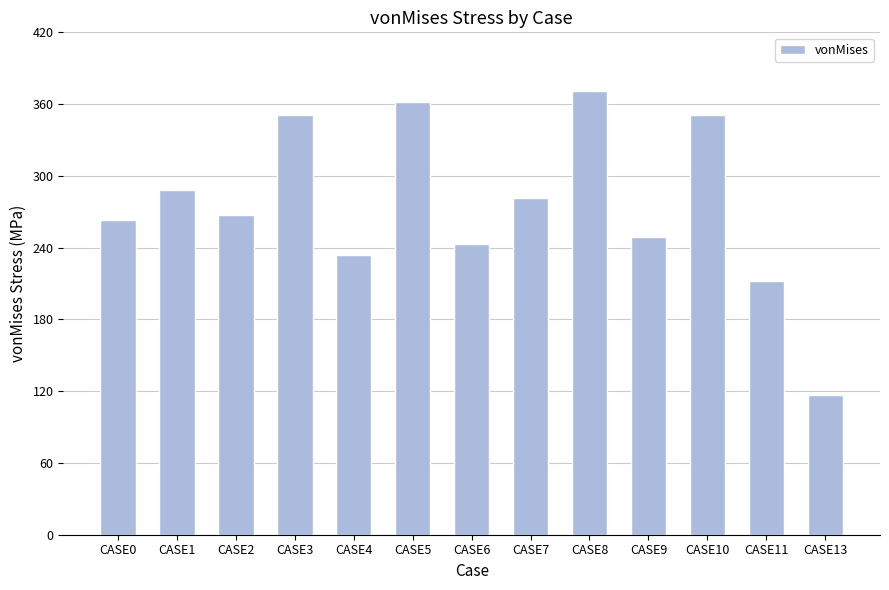

Which category has the highest value across all series?

CASE8